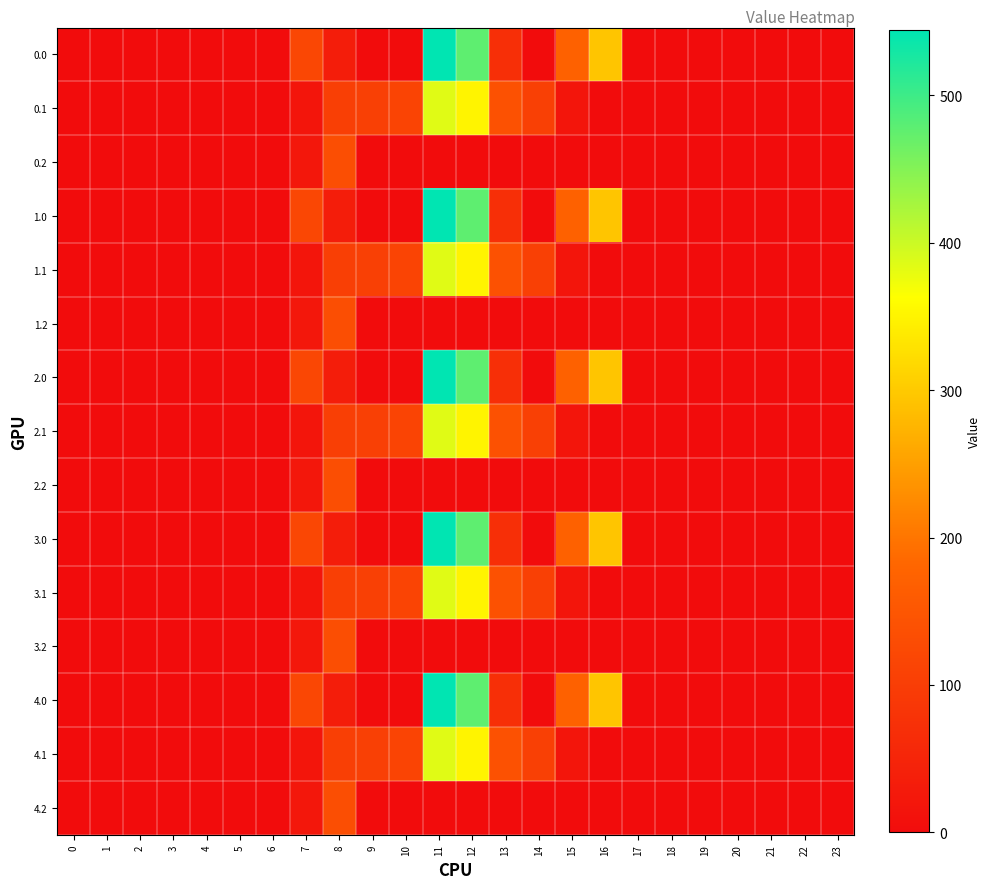

At how many categories does at least one series exceed 504?

1